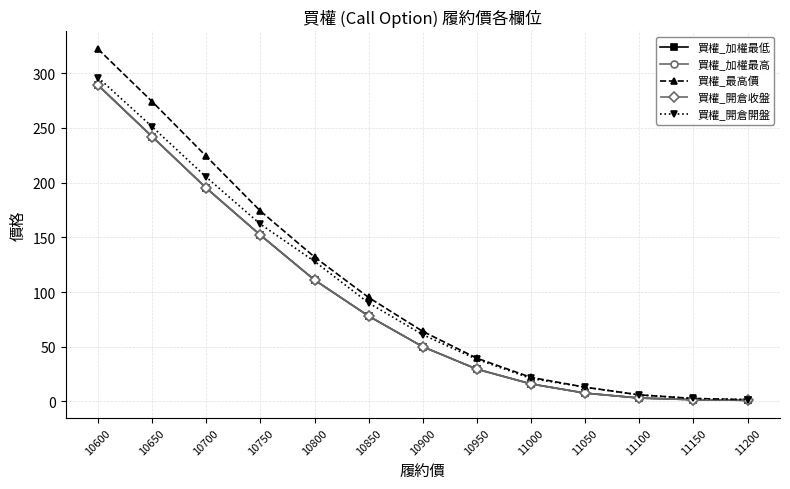

What is the total value across all series at 11150?

10.2